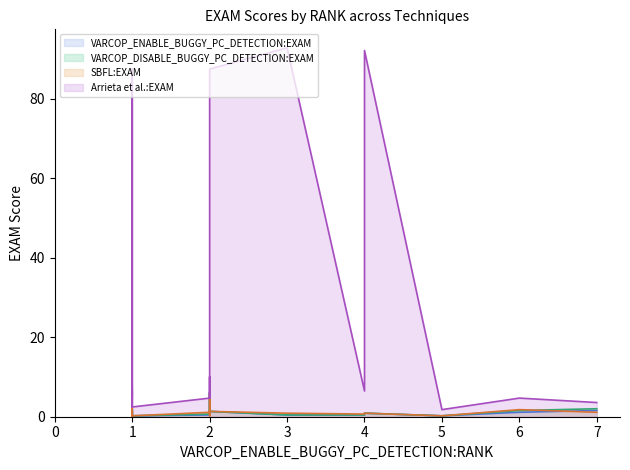

Rank the series by their maximum value, from lowest to highest.

VARCOP_ENABLE_BUGGY_PC_DETECTION:EXAM, VARCOP_DISABLE_BUGGY_PC_DETECTION:EXAM, SBFL:EXAM, Arrieta et al.:EXAM